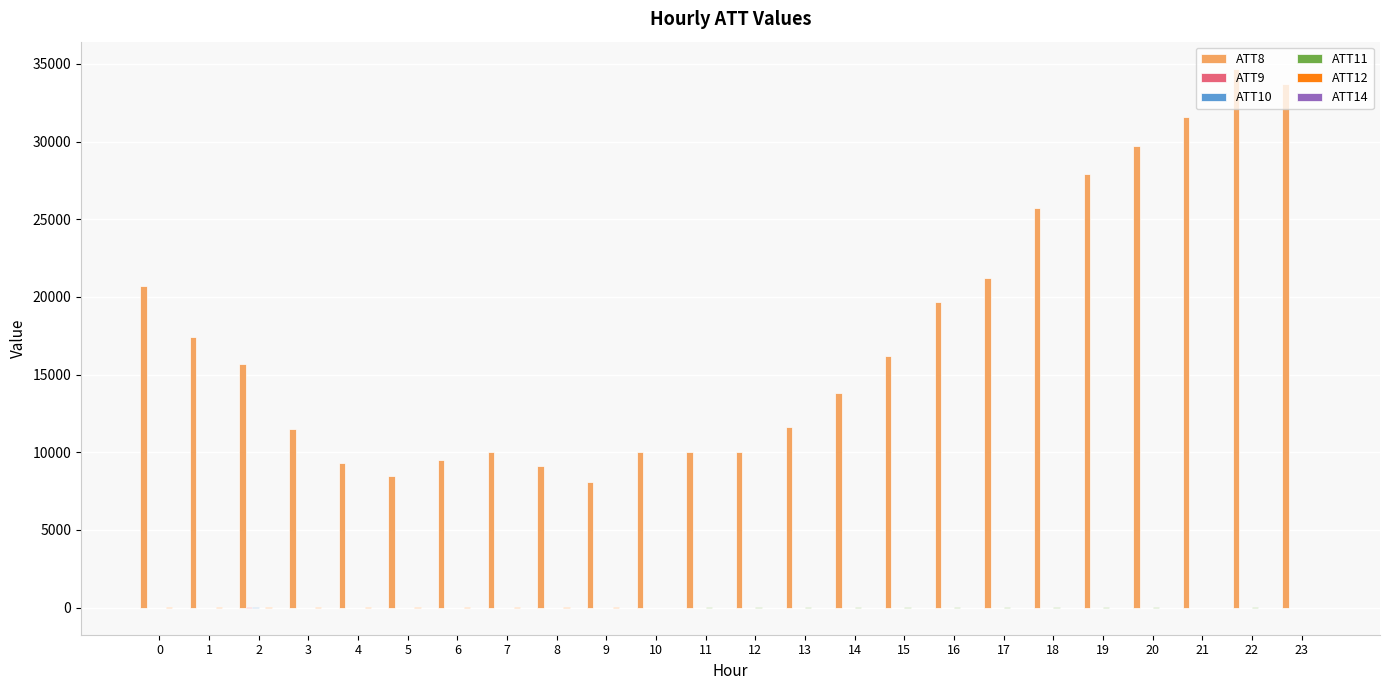

How many distinct data groups are displayed?

6